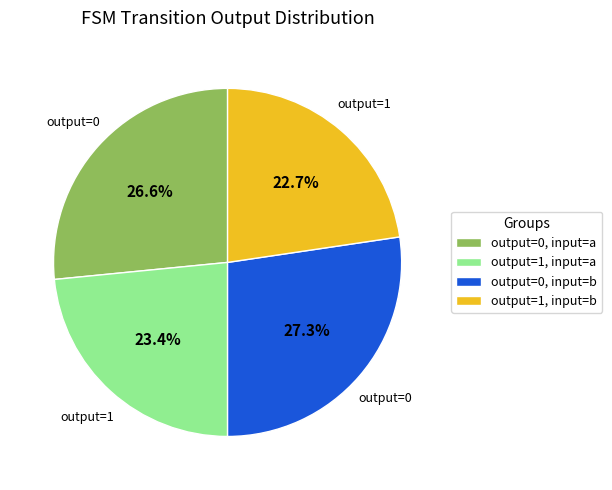

How many slices are in this pie chart?

4